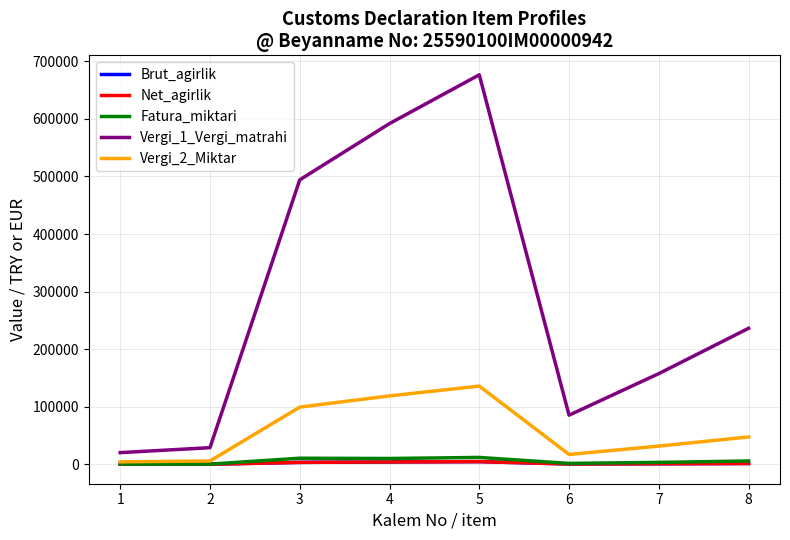

At which category is the sum across all series the highest?

5